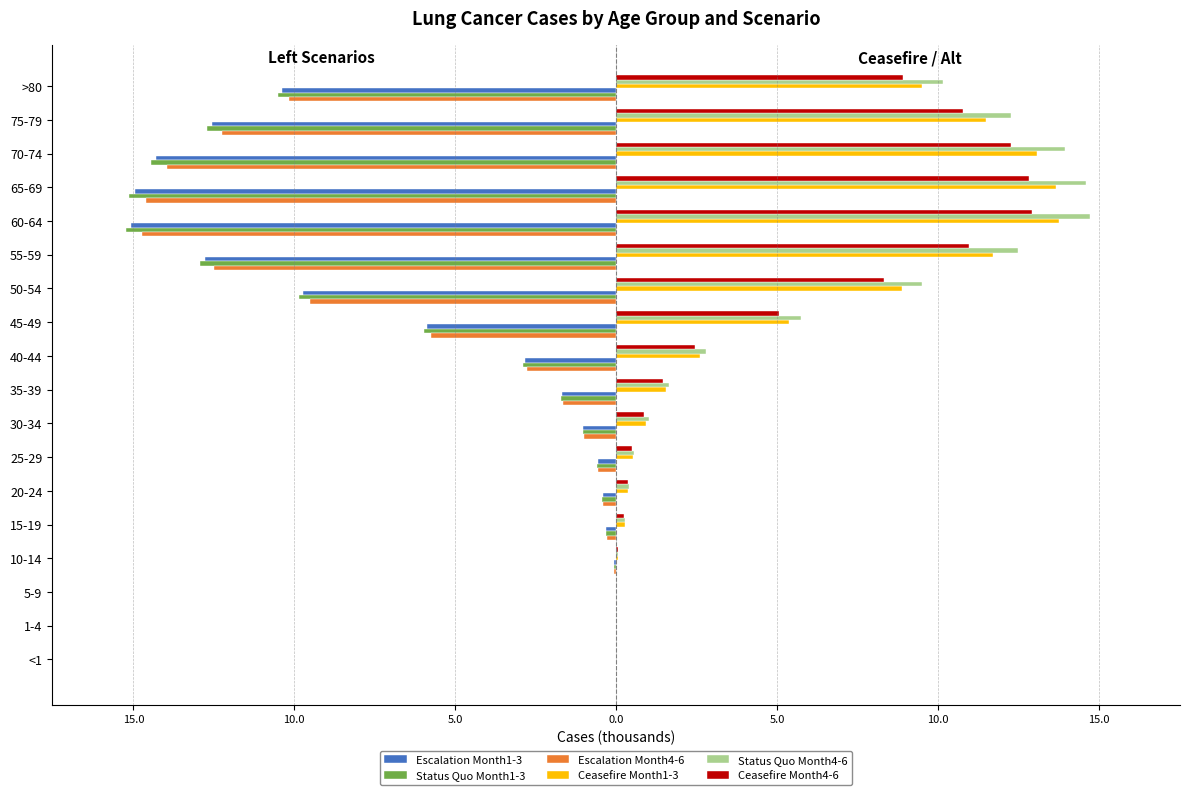

What are all the series names shown in the legend?

Escalation Month1-3, Status Quo Month1-3, Escalation Month4-6, Ceasefire Month1-3, Status Quo Month4-6, Ceasefire Month4-6